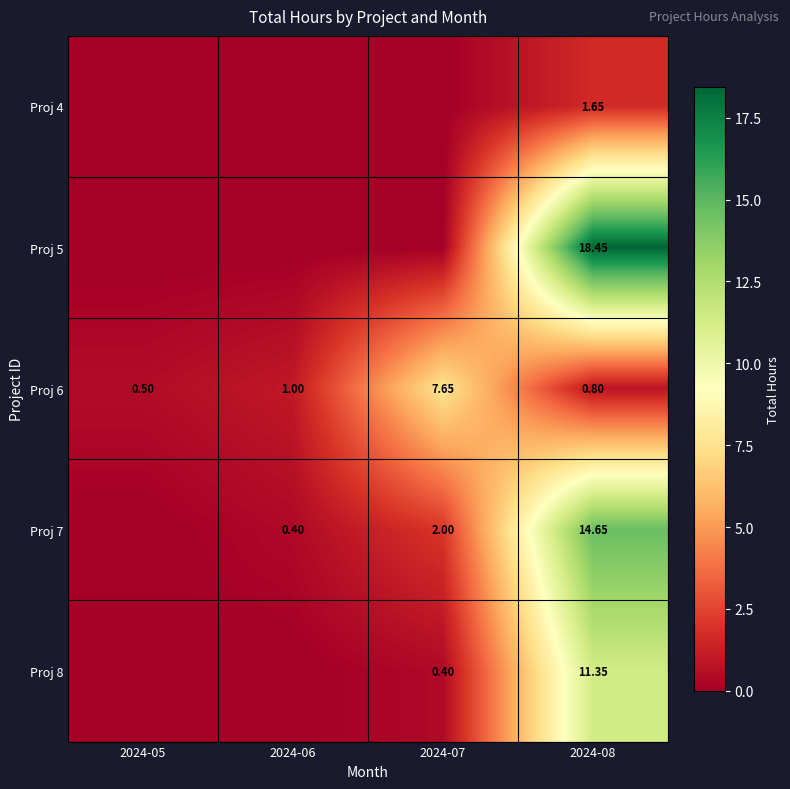

Which category has the lowest value across all series?

2024-05